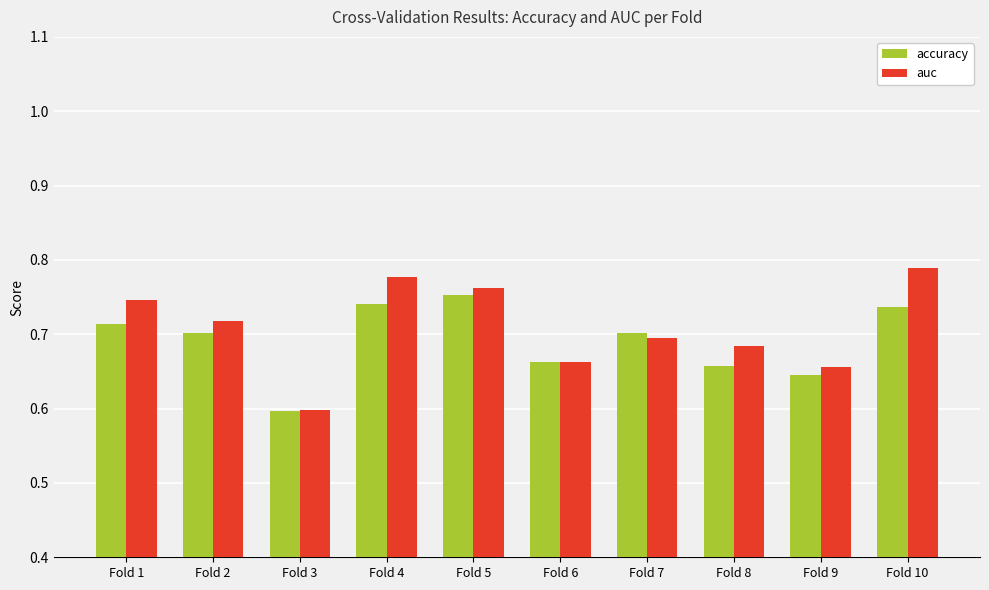

What is the sum of the auc values at Fold 10 and Fold 3?

1.4